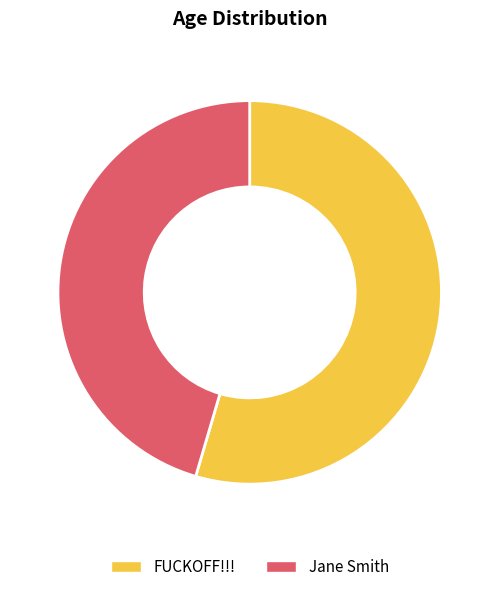

How many slices are in this pie chart?

2